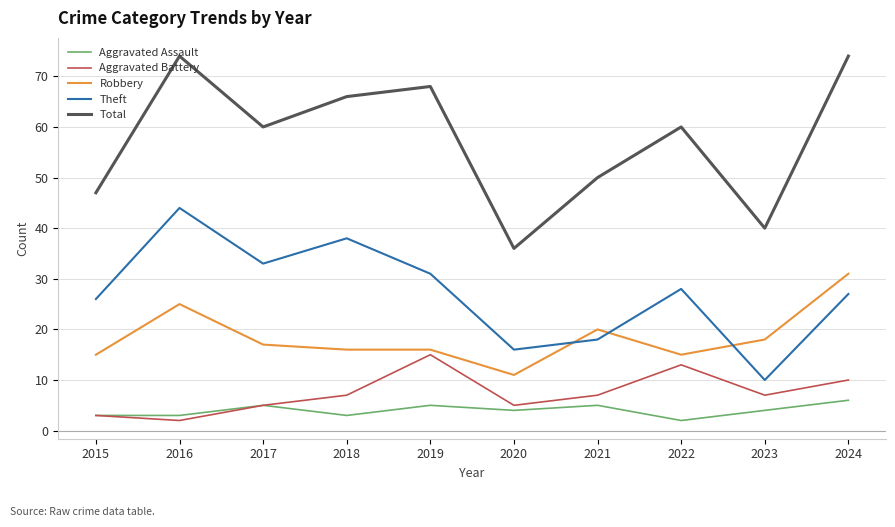

At which category does Aggravated Battery reach its first local valley?

2016